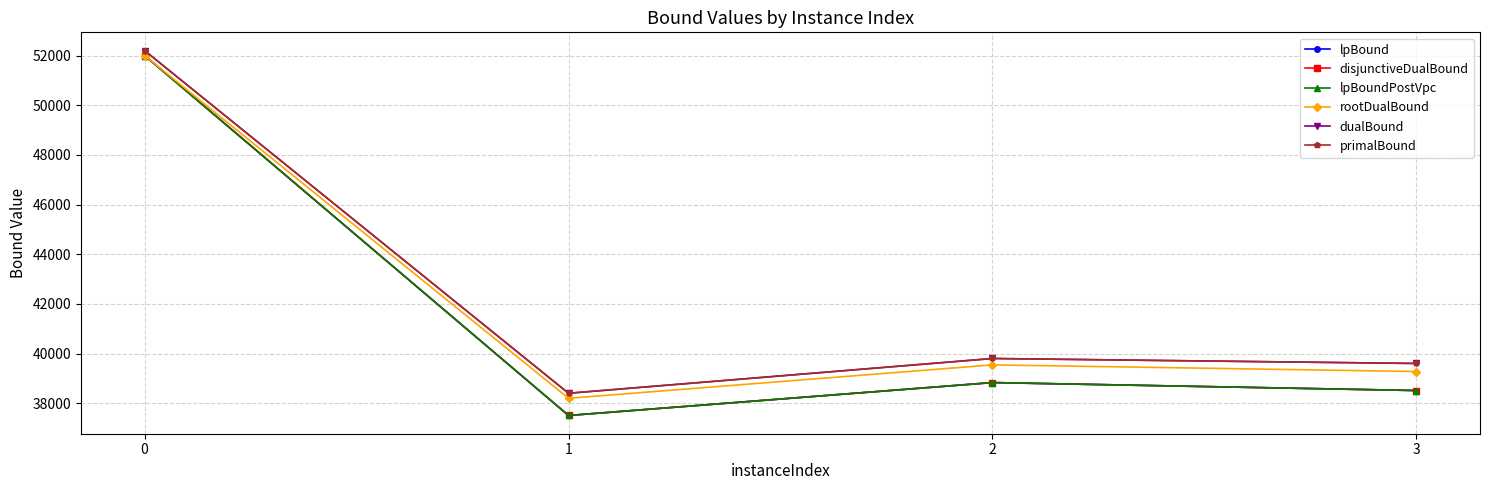

List the labels in order of dualBound value, largest first.

0, 2, 3, 1